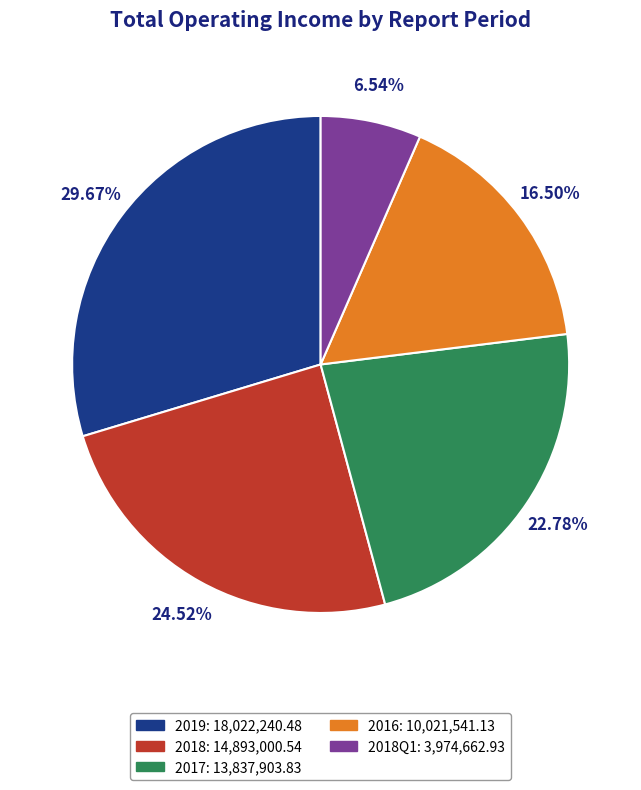

Count the number of slices in the pie.

5